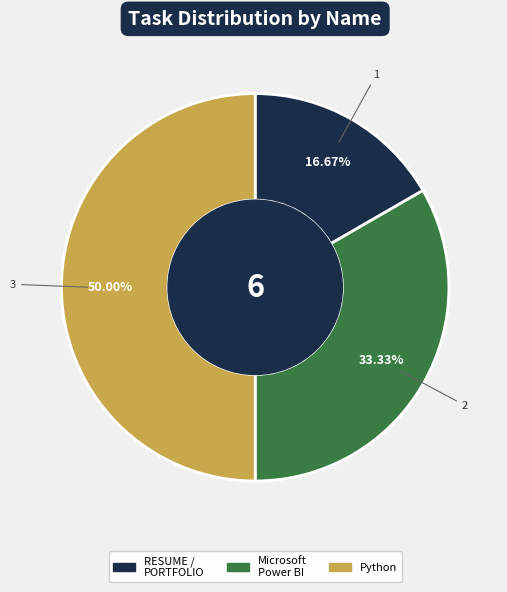

Rank the categories by value from lowest to highest.

RESUME / PORTFOLIO, Microsoft Power BI, Python